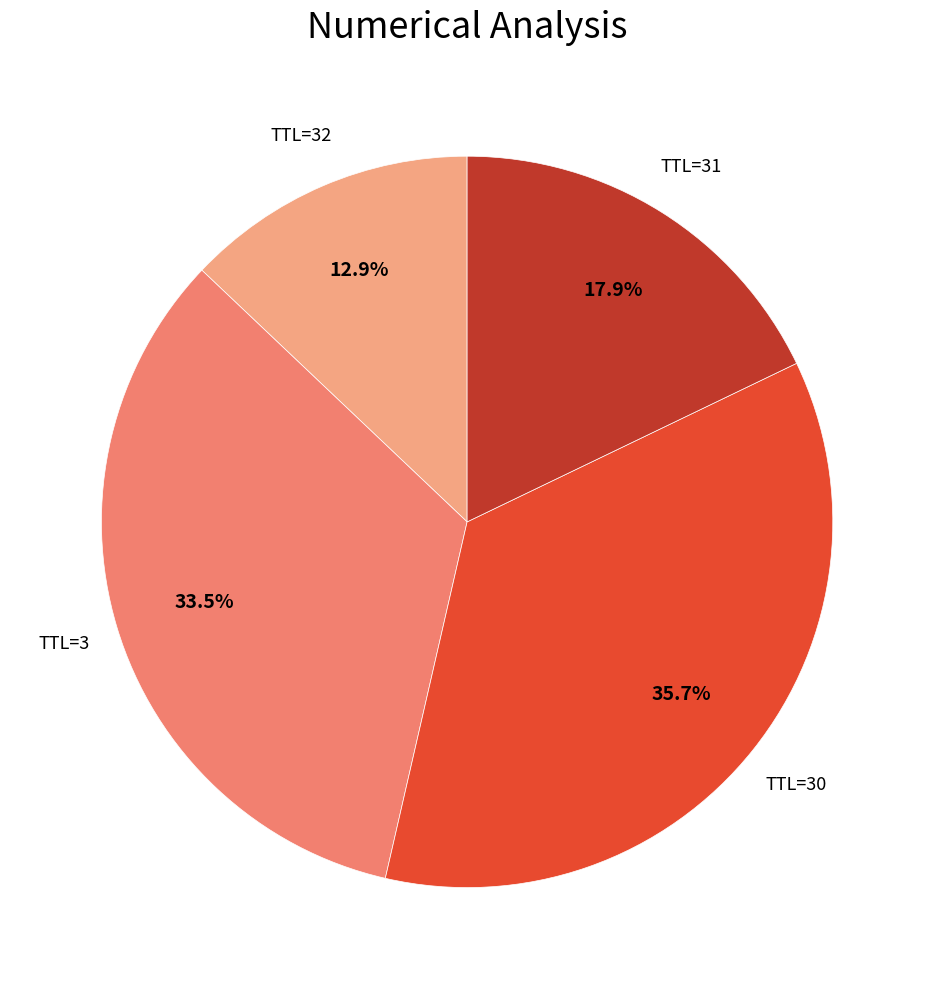

Is there any slice that represents more than half of the pie?

No